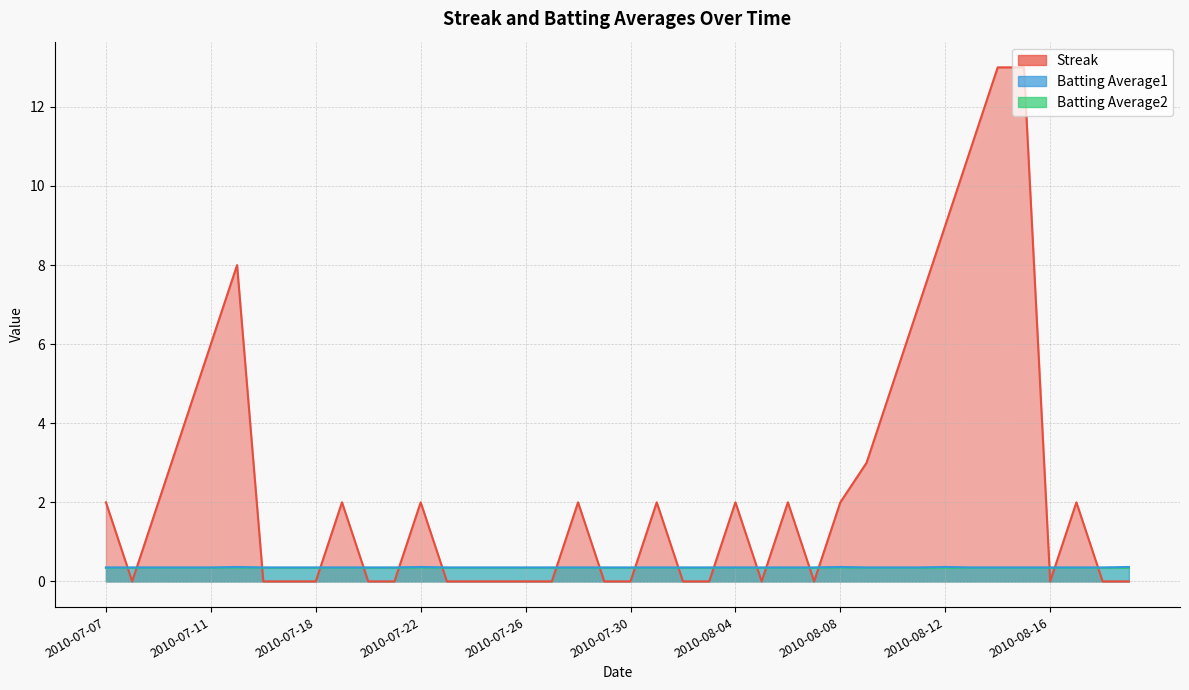

At which category does Batting Average2 reach its first local peak?

2010-07-15